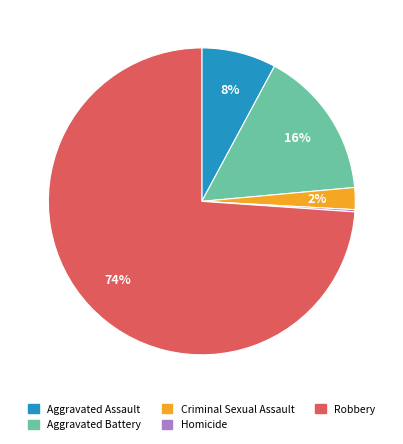

What percentage is the Aggravated Assault slice, to the nearest percent?

8%